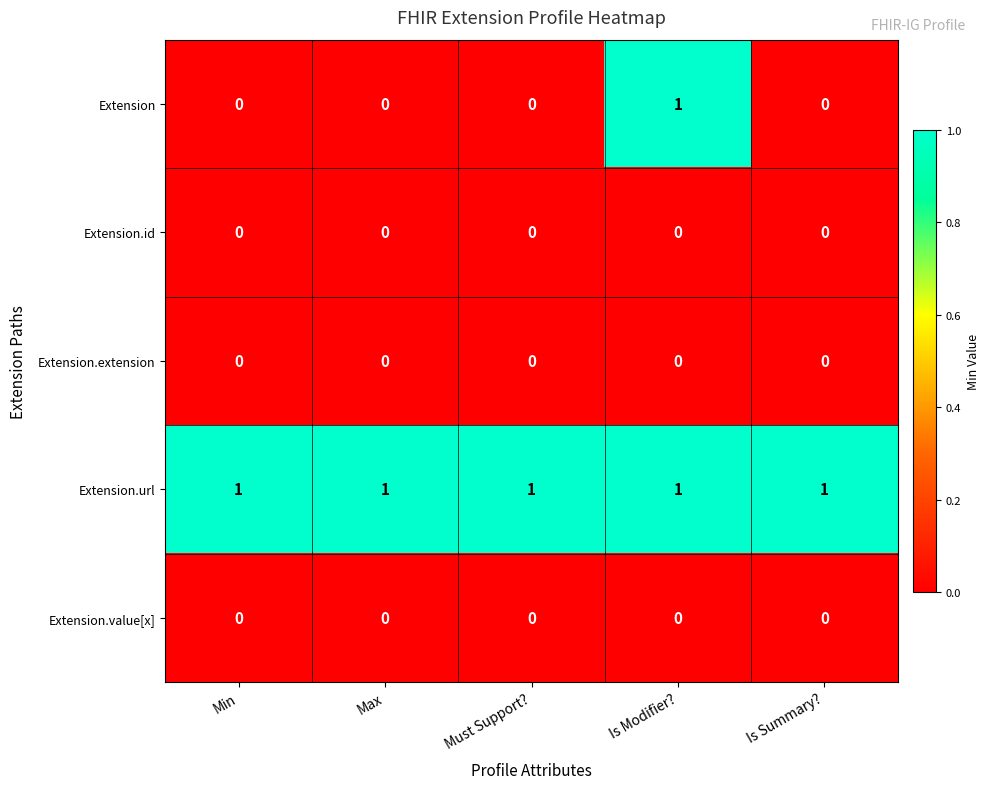

At which label does Extension reach its peak?

Is Modifier?